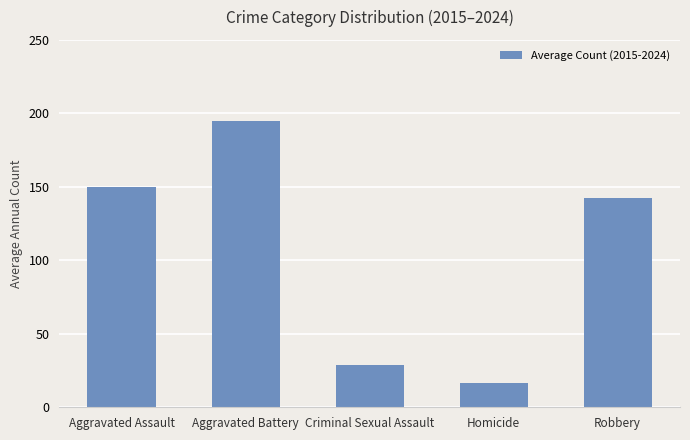

What is the average value?

106.4